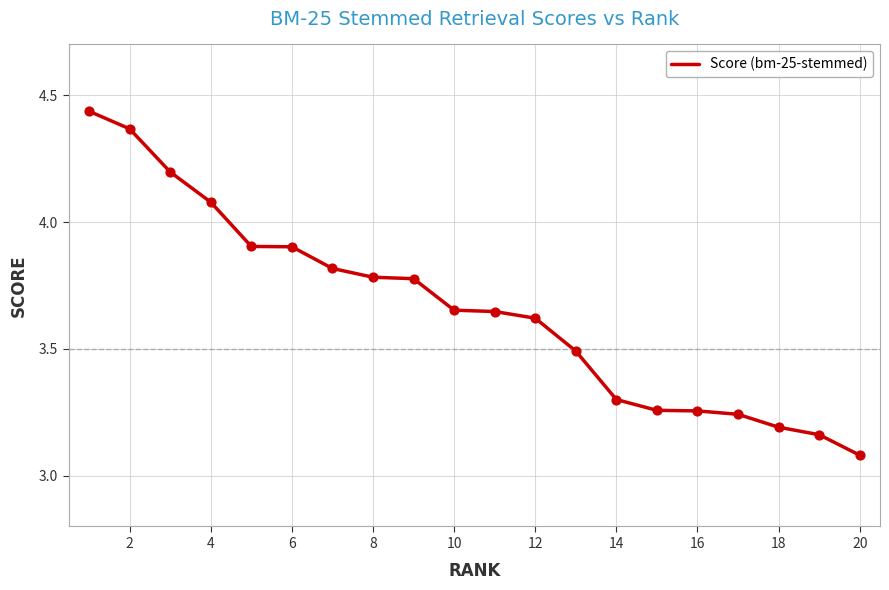

What is the difference between the maximum and minimum values?

1.4